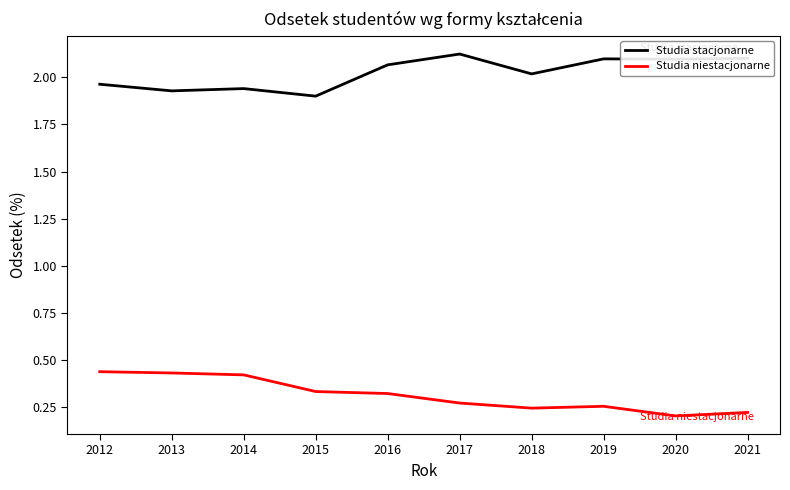

What is the difference between the highest and lowest values at 2015?

1.6